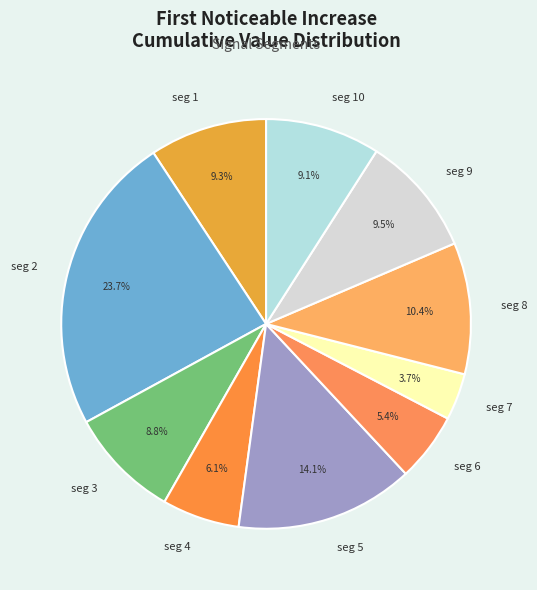

Which has a higher value, seg 5 or seg 10?

seg 5